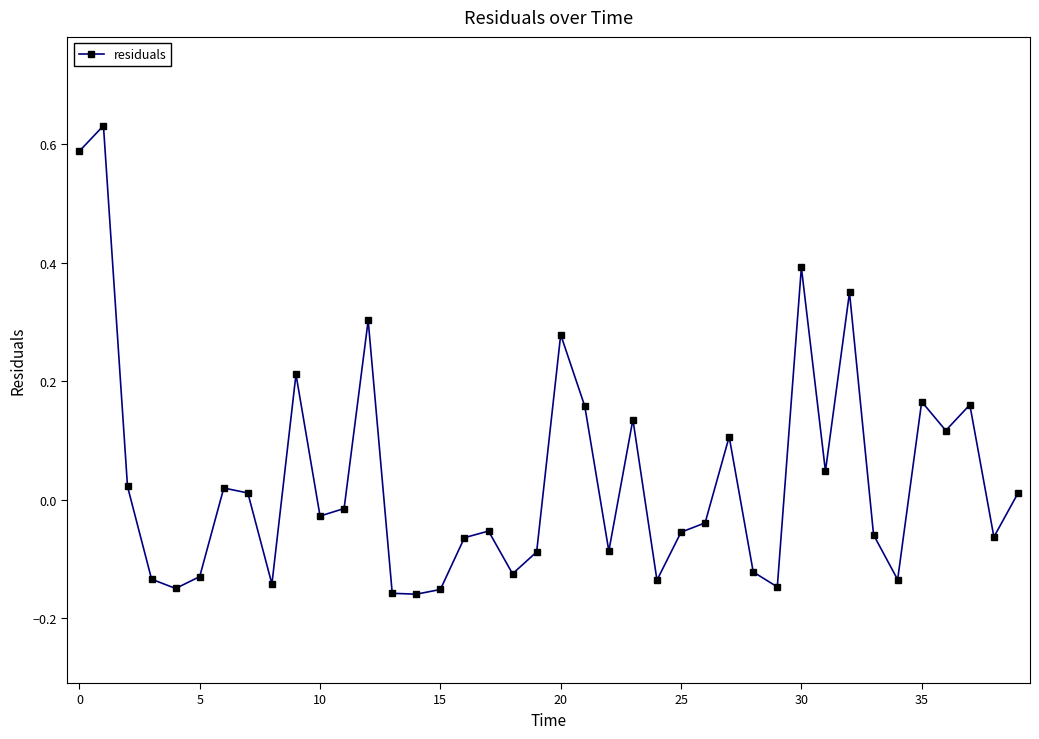

What is the difference between the maximum and second lowest values?

0.8